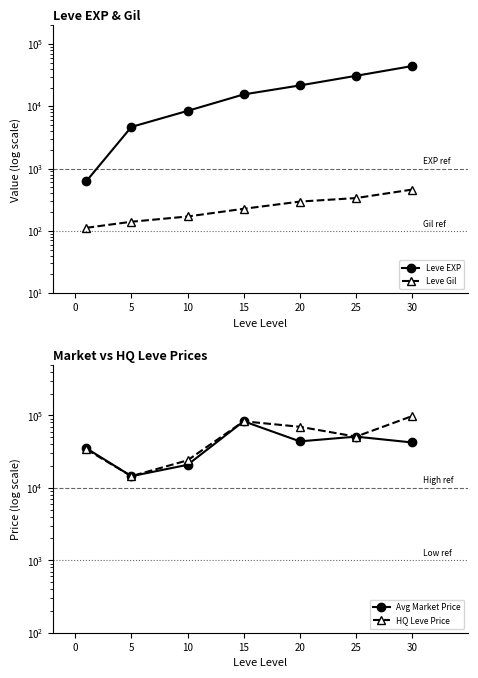

Reading left to right, transcribe all the data shown in this chart.

Leve EXP: 630	4660	8430	15490	21600	30820	44230
Leve Gil: 112	140	170	226	295	336	460
Avg Market Price: 35098	14499	20800	83000	43863	50962	42333
HQ Leve Price: 33998	14499	24000	83000	69698	50962	98000